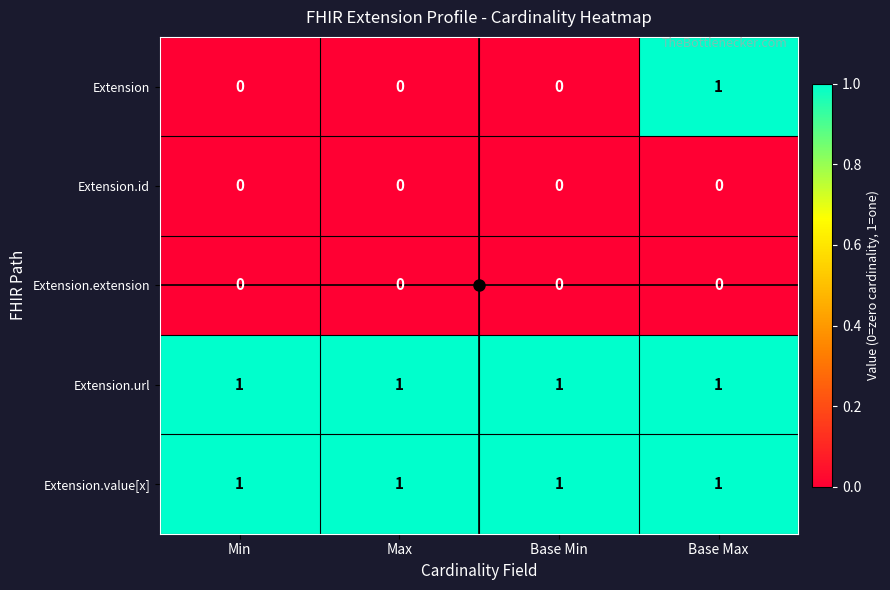

At which category is the sum across all series the highest?

Base Max